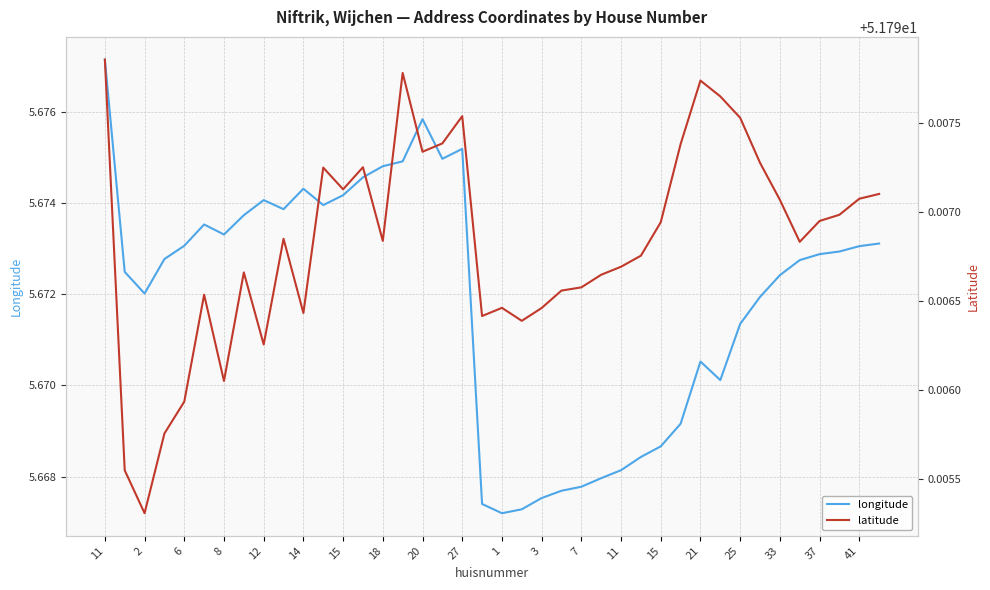

Which series has the largest total across all categories?

latitude